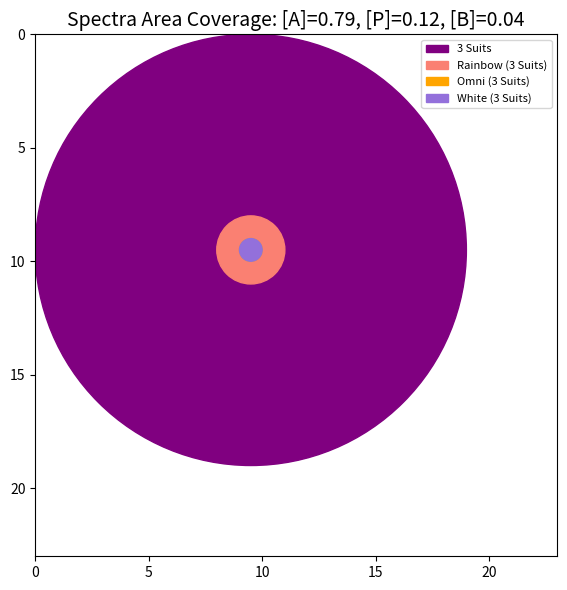

Reading left to right, transcribe all the data shown in this chart.

attempts: 3 Suits=19	Rainbow (3 Suits)=3	Omni (3 Suits)=1	White (3 Suits)=1
won: 3 Suits=0	Rainbow (3 Suits)=0	Omni (3 Suits)=0	White (3 Suits)=0